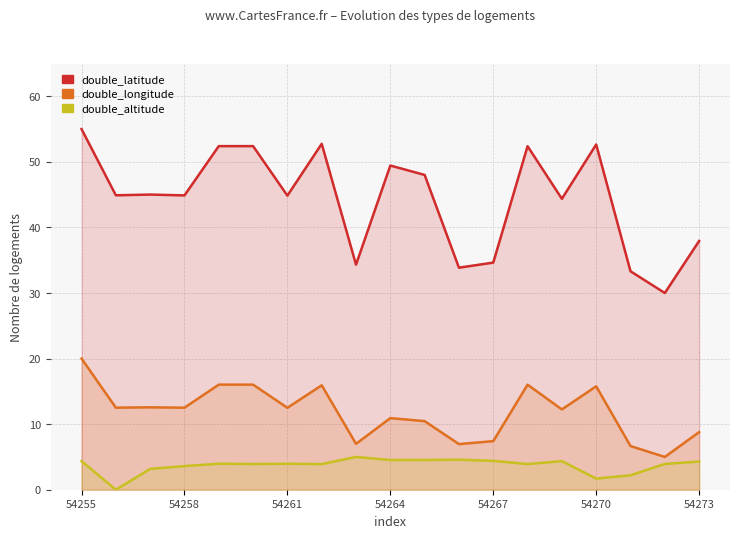

True or false: double_altitude has a value of 2.0 at 8.

False